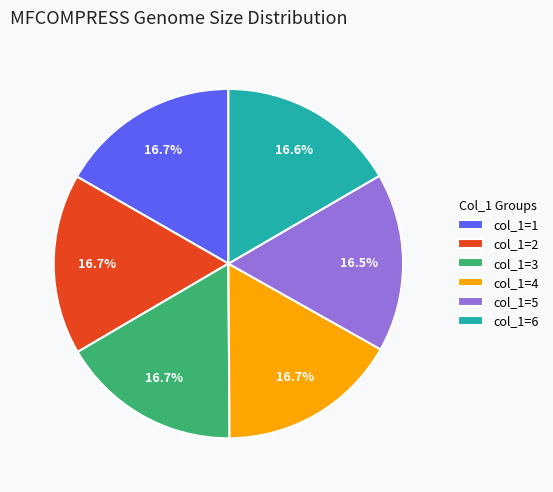

Does any single category account for the majority?

No